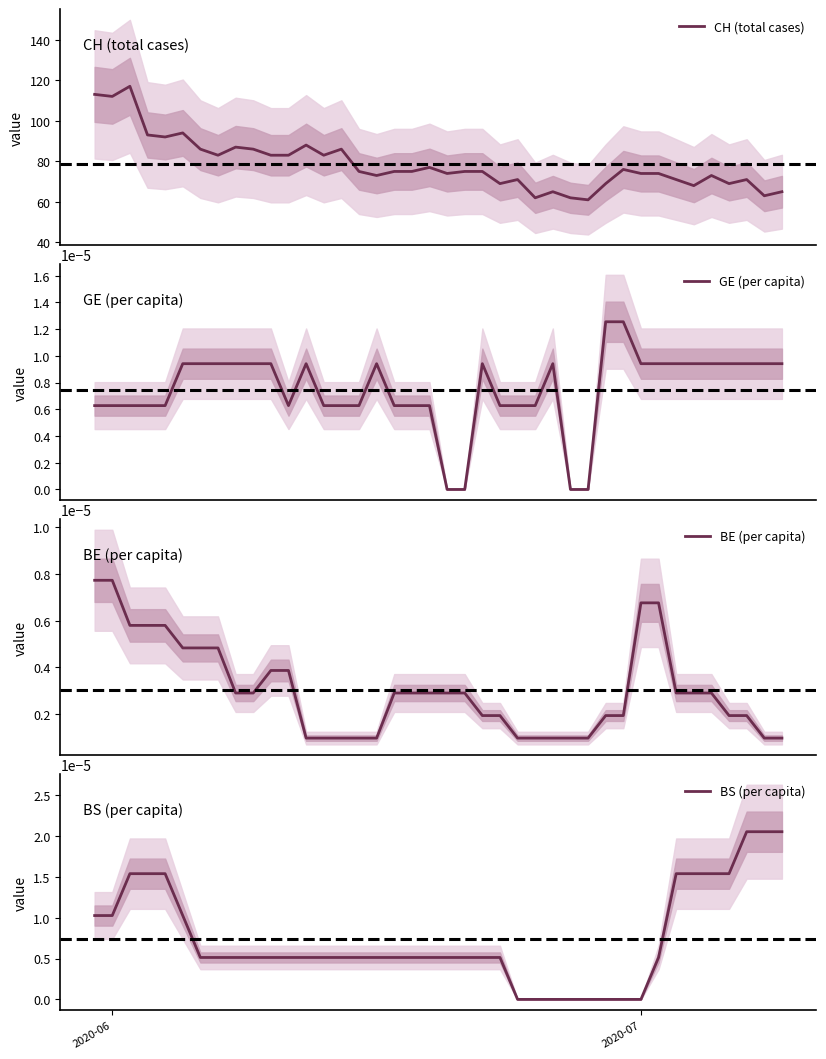

Reading left to right, transcribe all the data shown in this chart.

CH (total cases): 113.0	112.0	117.0	93.0	92.0	94.0	86.0	83.0	87.0	86.0	83.0	83.0	88.0	83.0	86.0	75.0	73.0	75.0	75.0	77.0	74.0	75.0	75.0	69.0	71.0	62.0	65.0	62.0	61.0	69.0	76.0	74.0	74.0	71.0	68.0	73.0	69.0	71.0	63.0	65.0
GE (per capita): 0.0	0.0	0.0	0.0	0.0	0.0	0.0	0.0	0.0	0.0	0.0	0.0	0.0	0.0	0.0	0.0	0.0	0.0	0.0	0.0	0.0	0.0	0.0	0.0	0.0	0.0	0.0	0.0	0.0	0.0	0.0	0.0	0.0	0.0	0.0	0.0	0.0	0.0	0.0	0.0
BE (per capita): 0.0	0.0	0.0	0.0	0.0	0.0	0.0	0.0	0.0	0.0	0.0	0.0	0.0	0.0	0.0	0.0	0.0	0.0	0.0	0.0	0.0	0.0	0.0	0.0	0.0	0.0	0.0	0.0	0.0	0.0	0.0	0.0	0.0	0.0	0.0	0.0	0.0	0.0	0.0	0.0
BS (per capita): 0.0	0.0	0.0	0.0	0.0	0.0	0.0	0.0	0.0	0.0	0.0	0.0	0.0	0.0	0.0	0.0	0.0	0.0	0.0	0.0	0.0	0.0	0.0	0.0	0.0	0.0	0.0	0.0	0.0	0.0	0.0	0.0	0.0	0.0	0.0	0.0	0.0	0.0	0.0	0.0